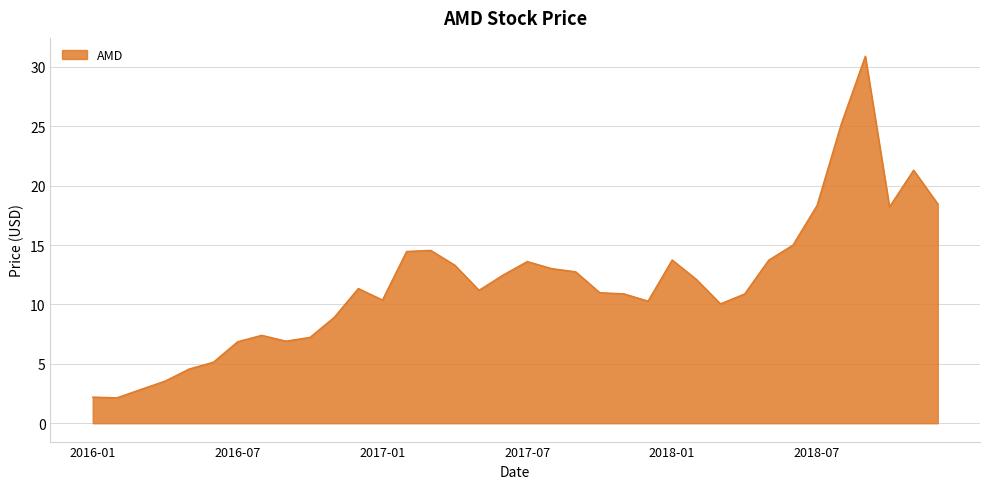

What is the difference between the maximum and minimum values?

28.7